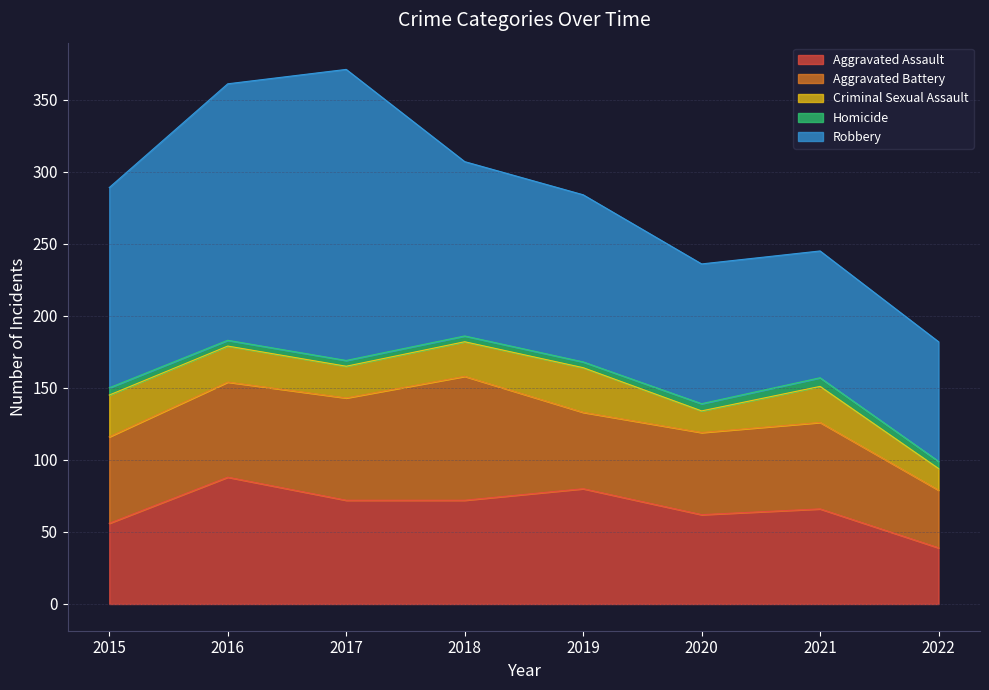

Which category has the lowest value across all series?

2016